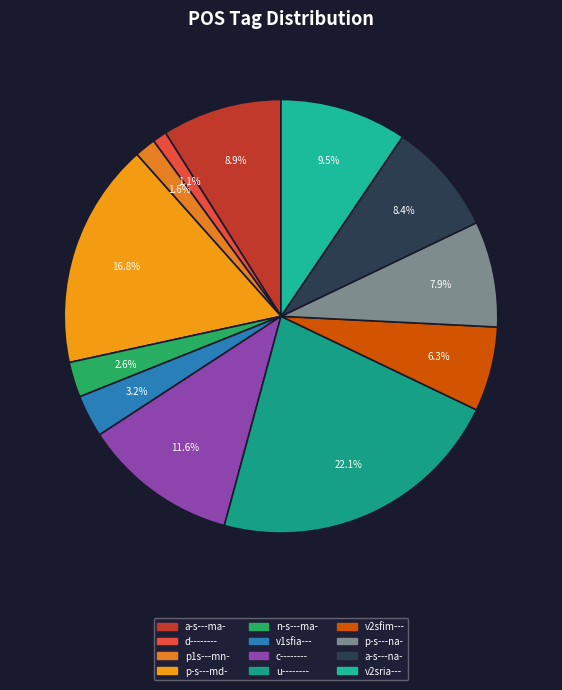

Is a-s---ma- the majority of the pie?

No